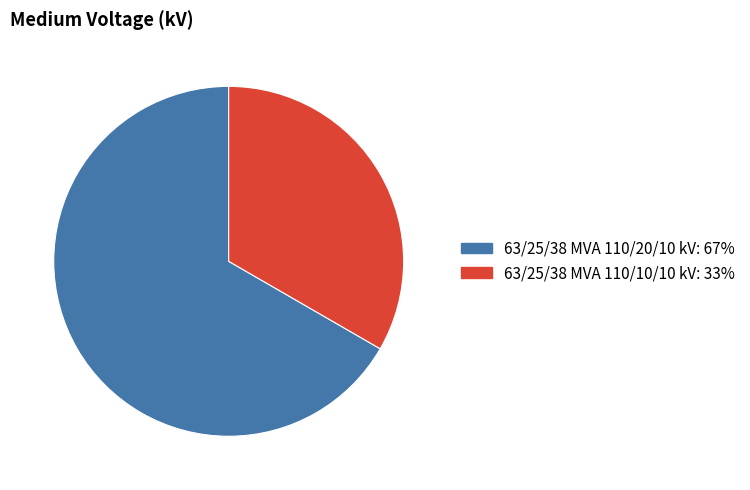

Does any single category account for the majority?

Yes